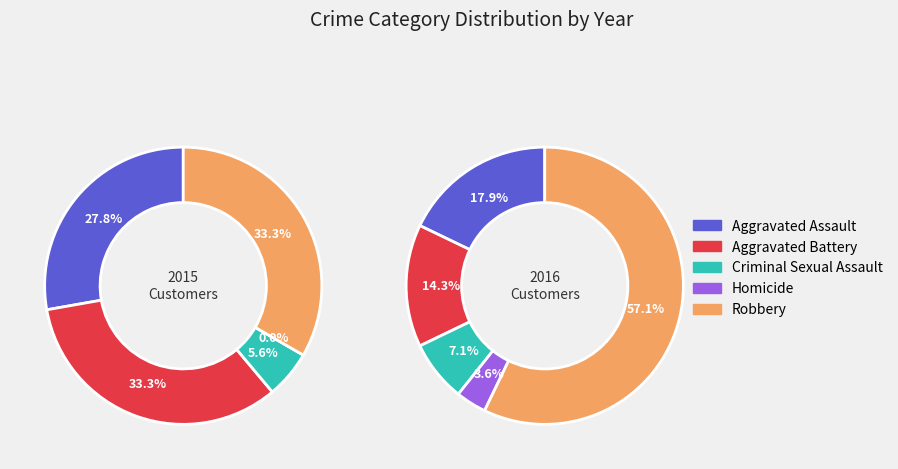

Which series has the largest range (max minus min)?

2016